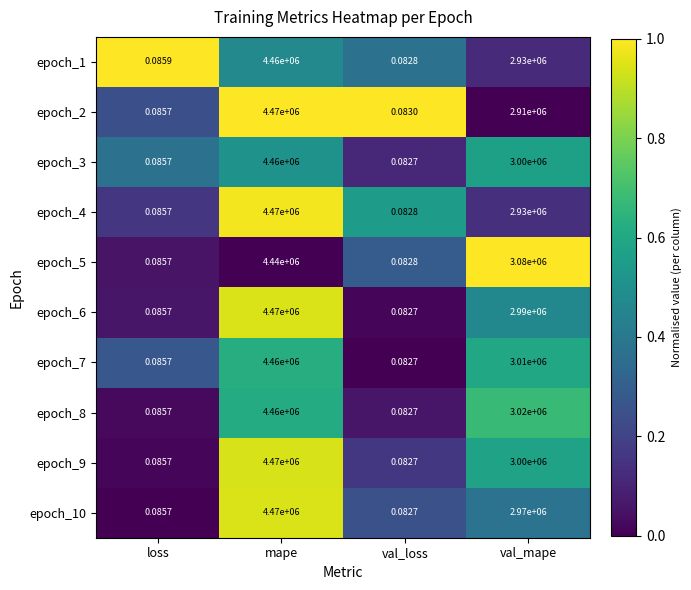

Which category has the lowest value across all series?

val_loss